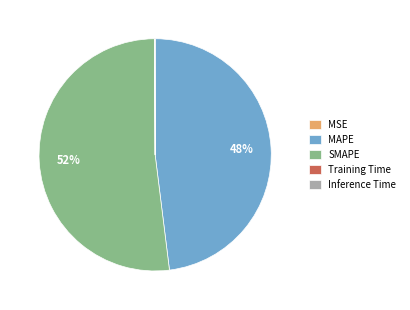

Which slice represents more than half of the pie?

SMAPE